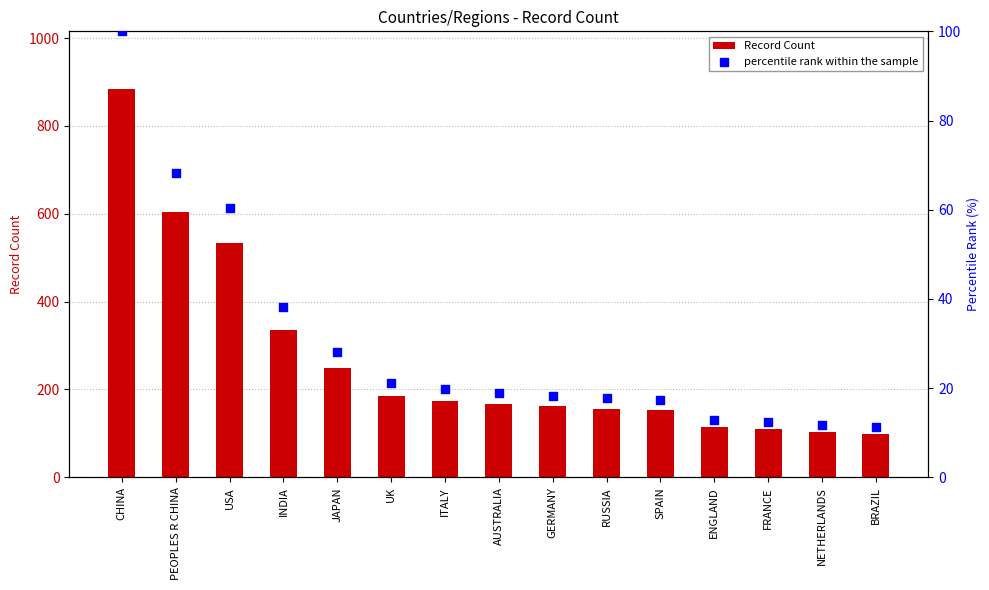

Which series reaches the maximum Y coordinate?

Record Count